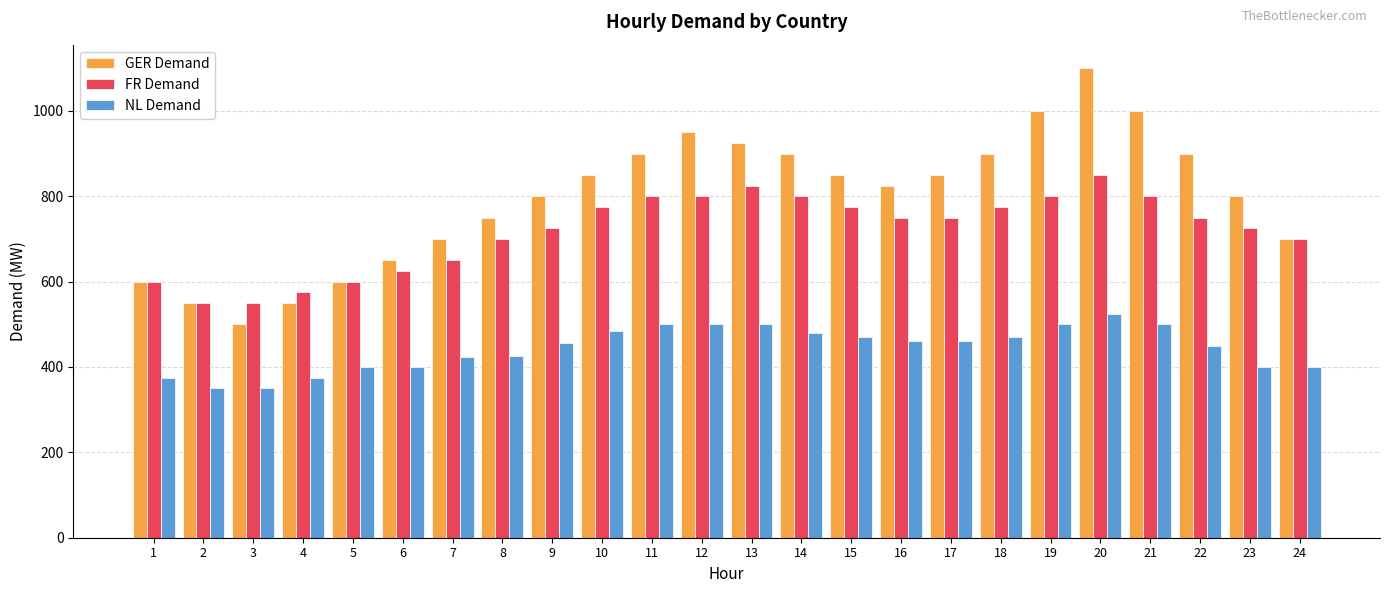

The value of GER Demand at 20 is 1100. True or false?

True